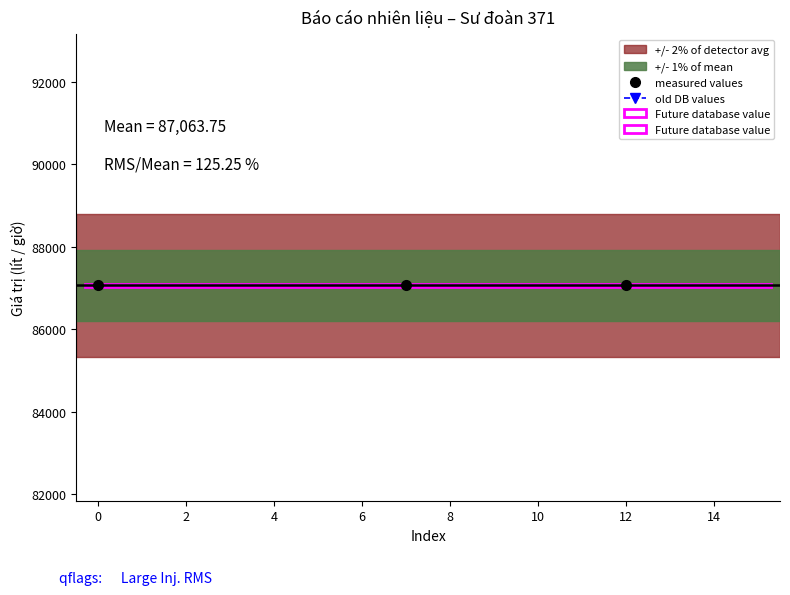

At 12, list the series in order from smallest to largest.

old DB values, measured values